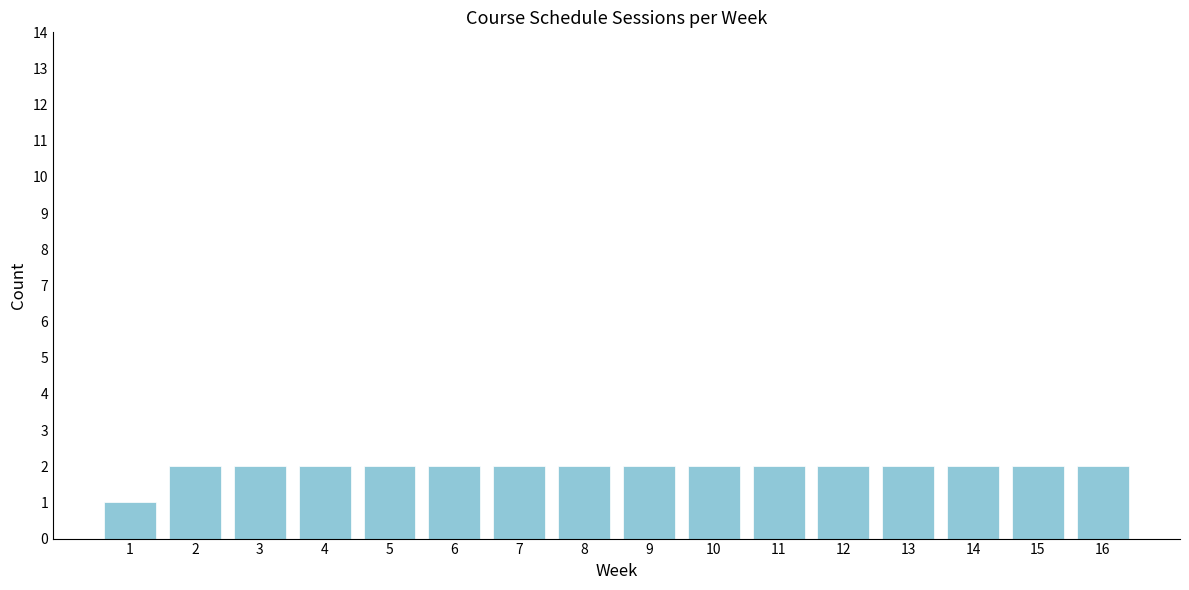

Reading left to right, transcribe all the data shown in this chart.

1	2	2	2	2	2	2	2	2	2	2	2	2	2	2	2